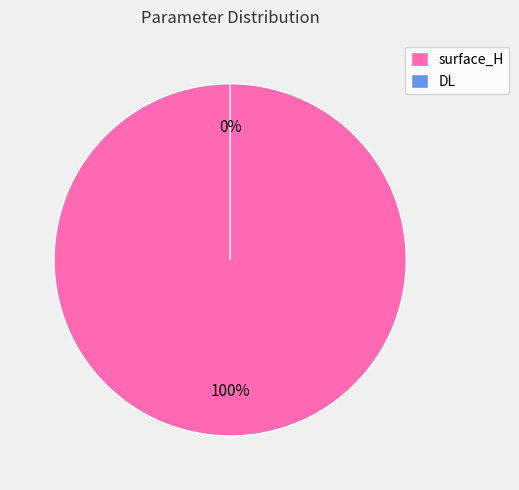

What is the change in value from surface_H to DL?

-9.6